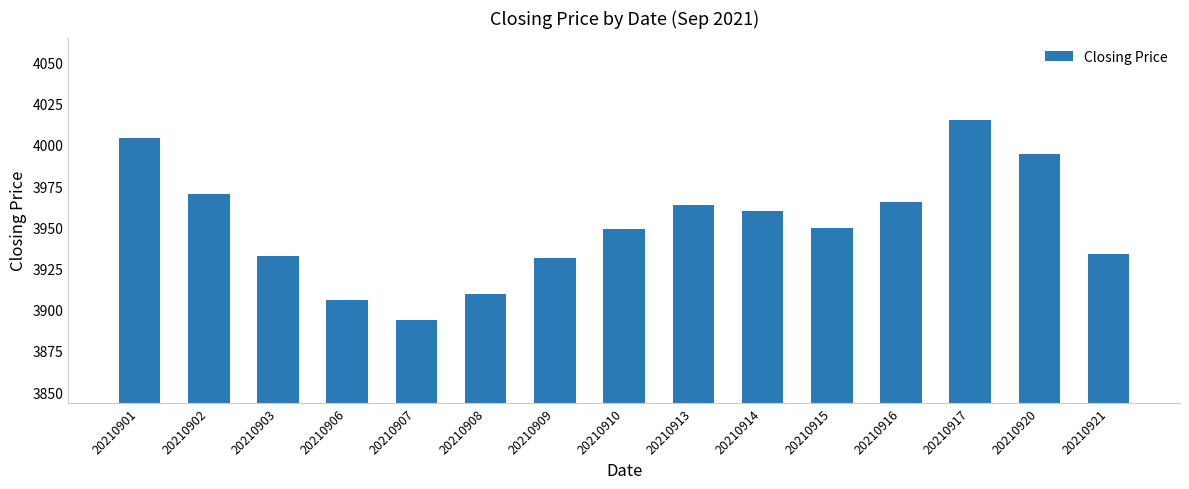

What is the difference between the values at 20210917 and 20210915?

65.5